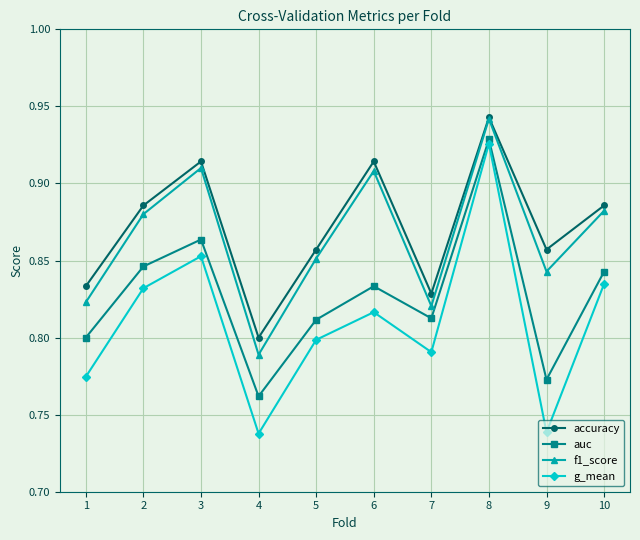

What is the total value across all series at 8?

3.7